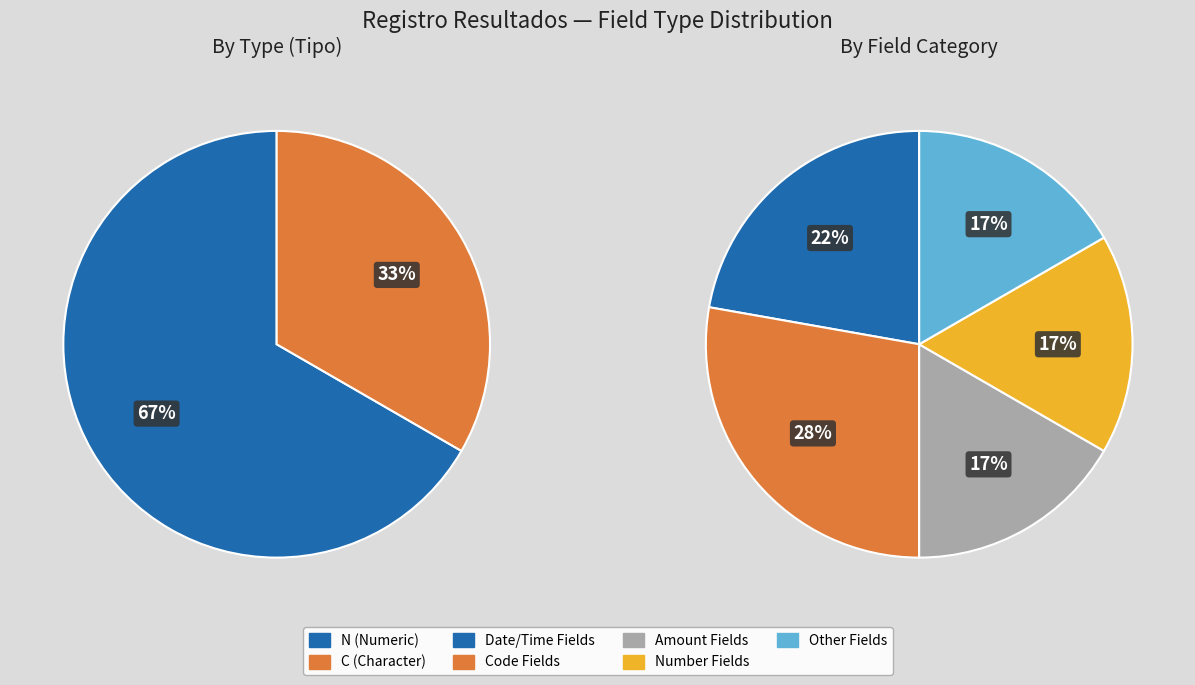

Which slice is the largest?

N